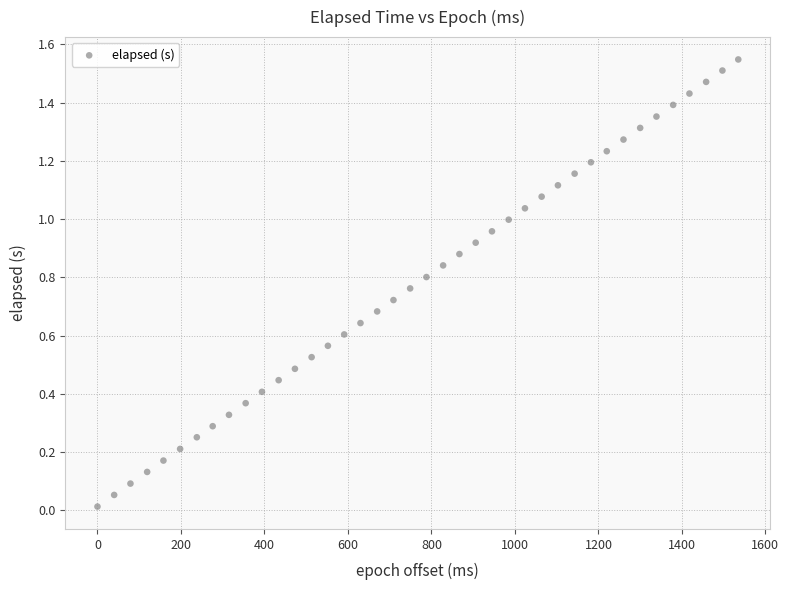

What is the range of X values (max minus min)?

1535.0